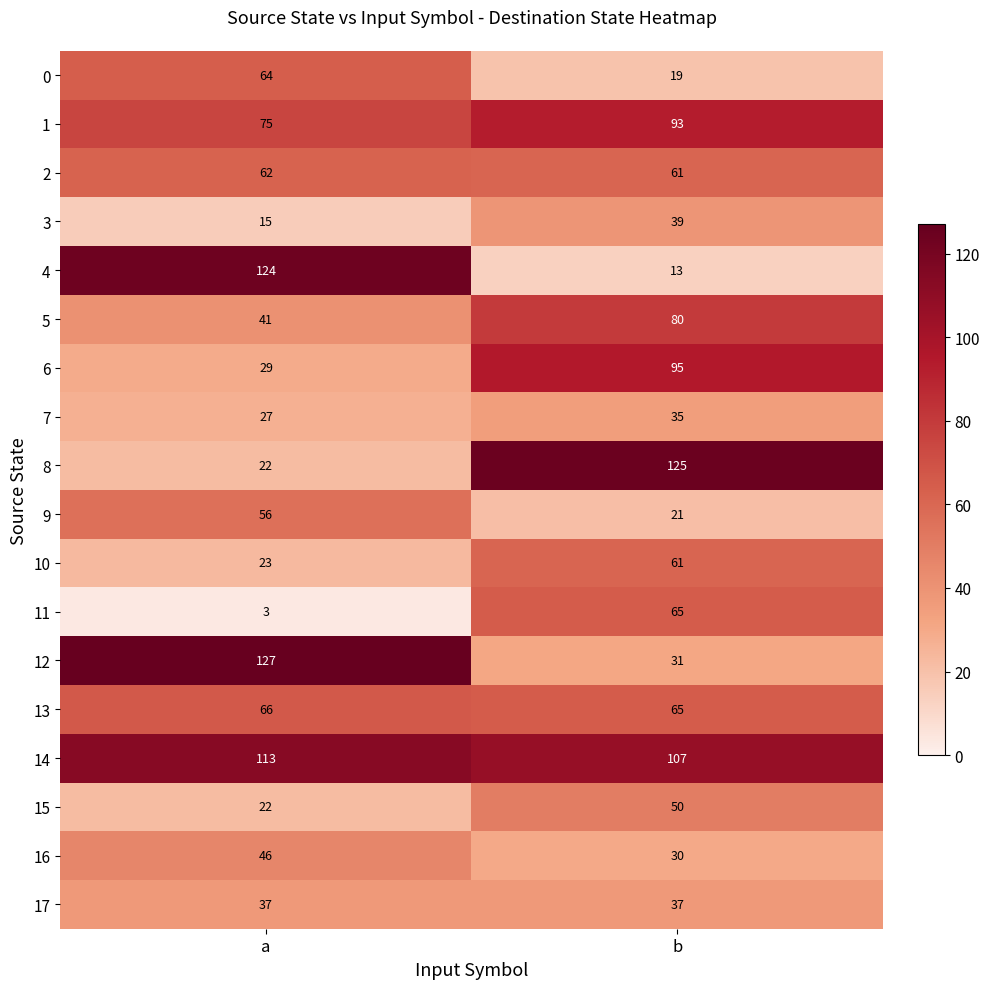

Which category has the lowest value across all series?

a